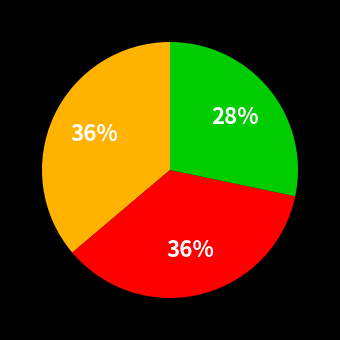

Is there any slice that represents more than half of the pie?

No